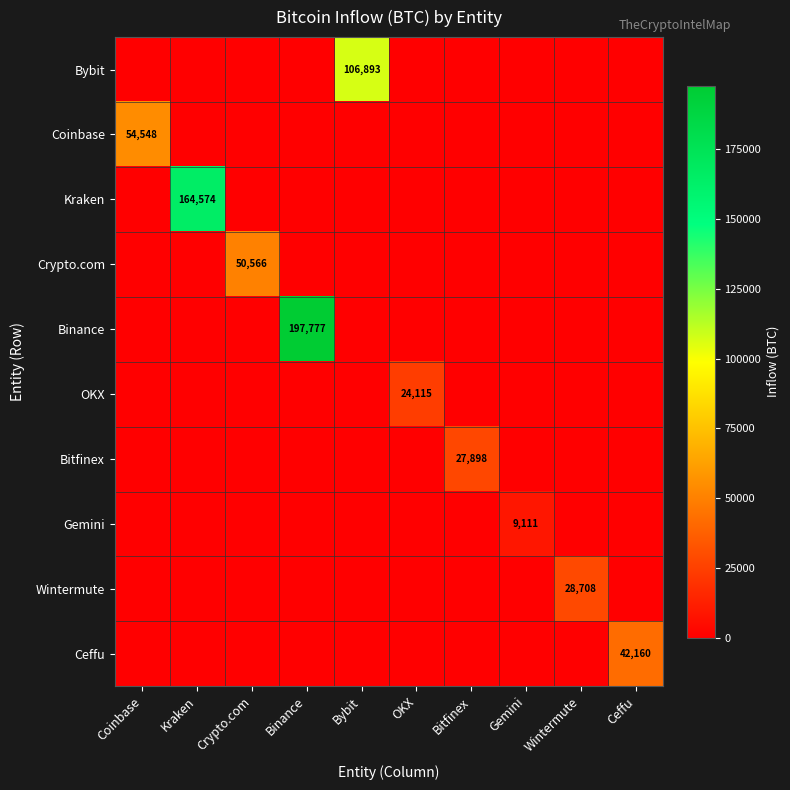

How many values in the Bitfinex series exceed 0?

1